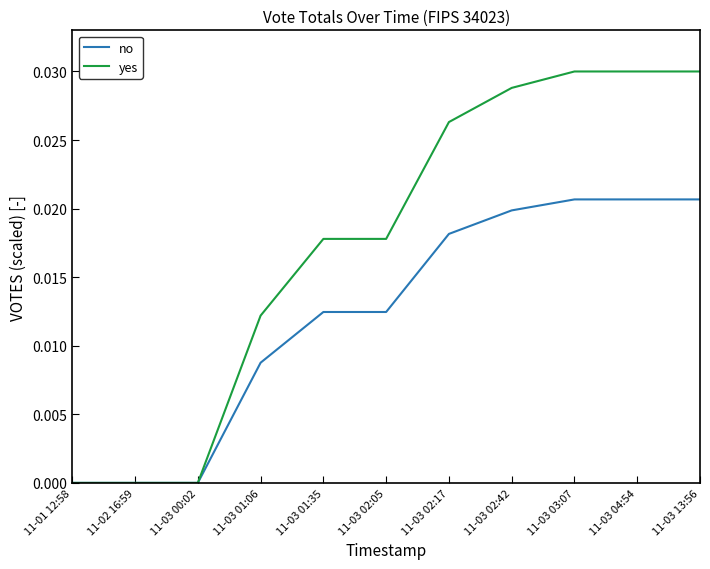

The yes series shows 0.0 at 11-03 02:42. True or false?

True